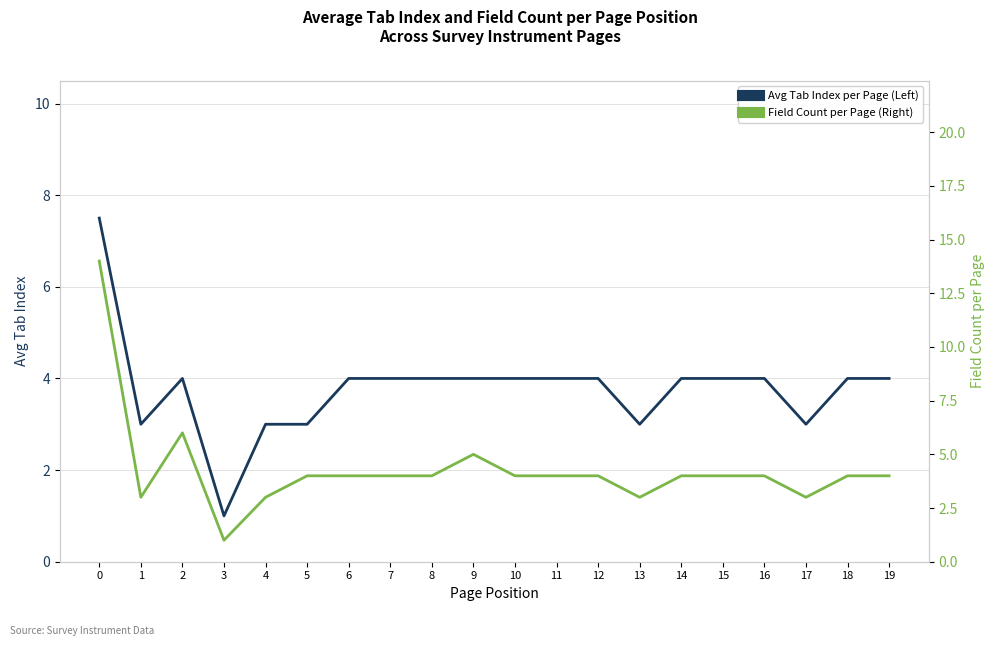

Rank the series at 0 from lowest to highest value.

Avg Tab Index per Page (Left), Field Count per Page (Right)